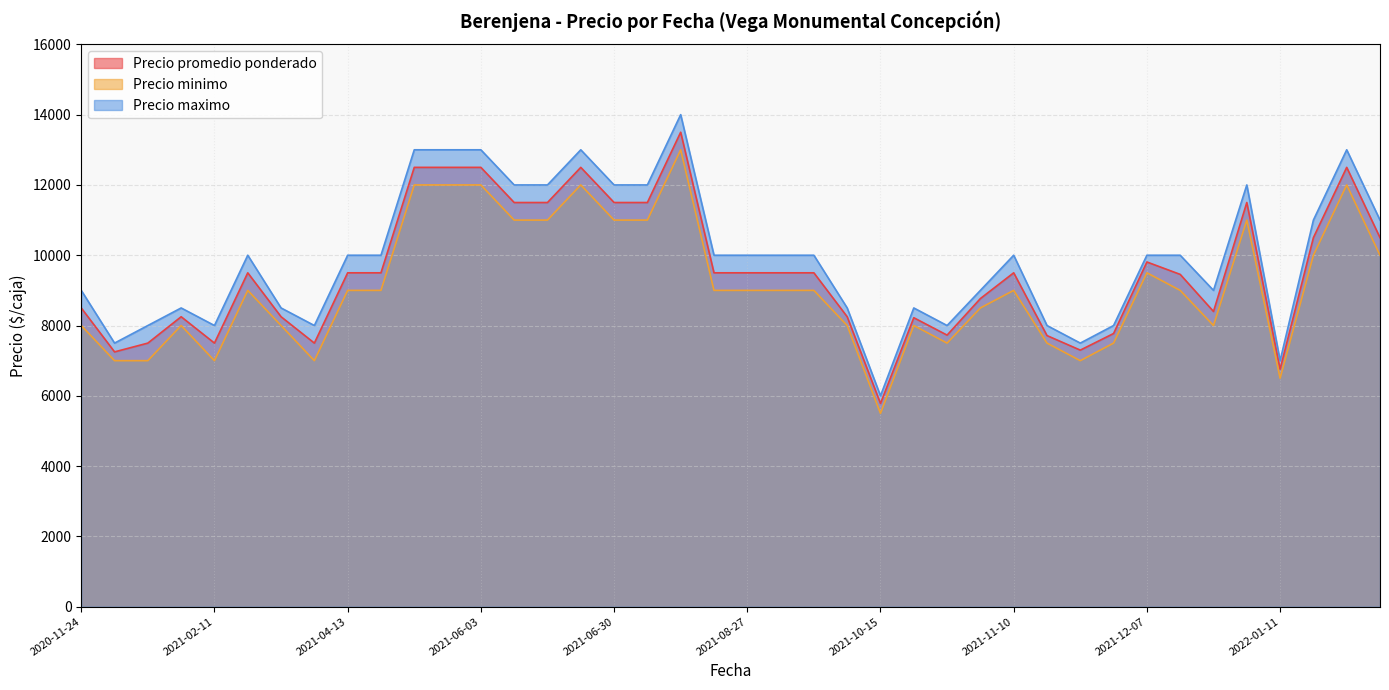

At how many categories does at least one series exceed 10252?

13